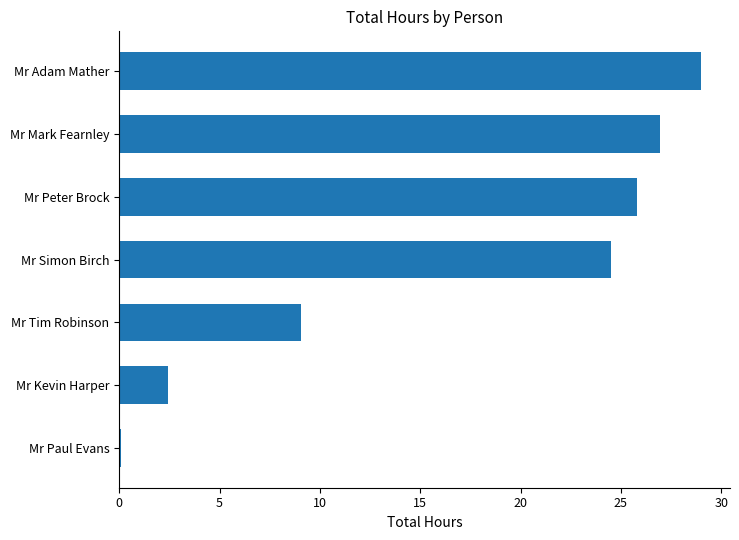

True or false: the data shows 3.6 at Mr Kevin Harper.

False